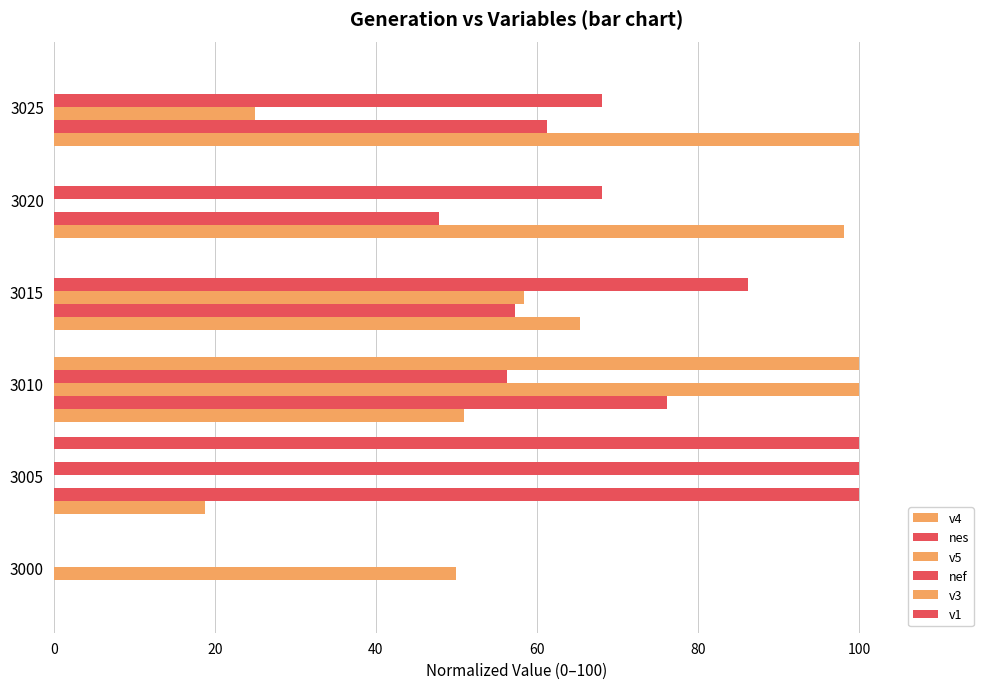

What is the maximum value shown in the chart?

100.0